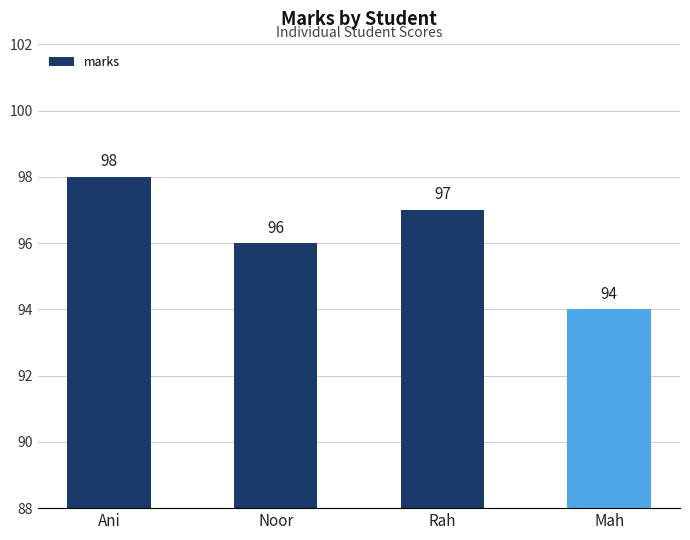

Are the bars grouped side by side (vs. stacked)?

No